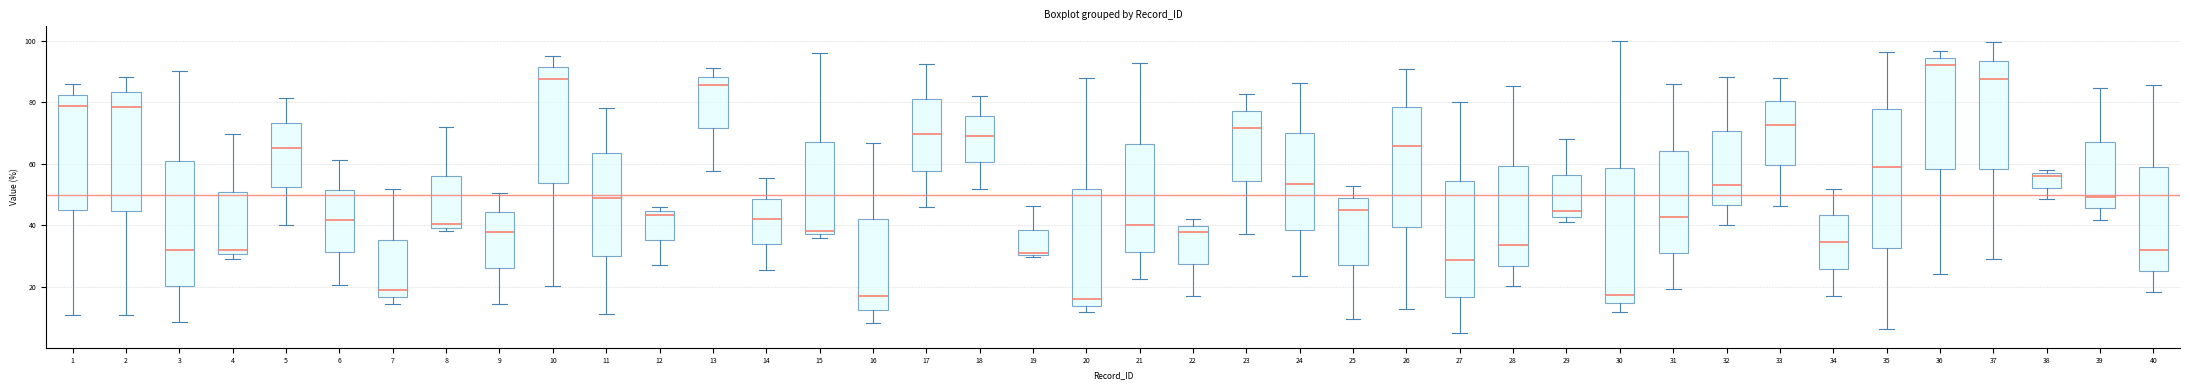

Where does the lower whisker of the box at x = 28 end on the y-axis? The values are not printed on the chart, so give them approximately, as read against the axis.

20